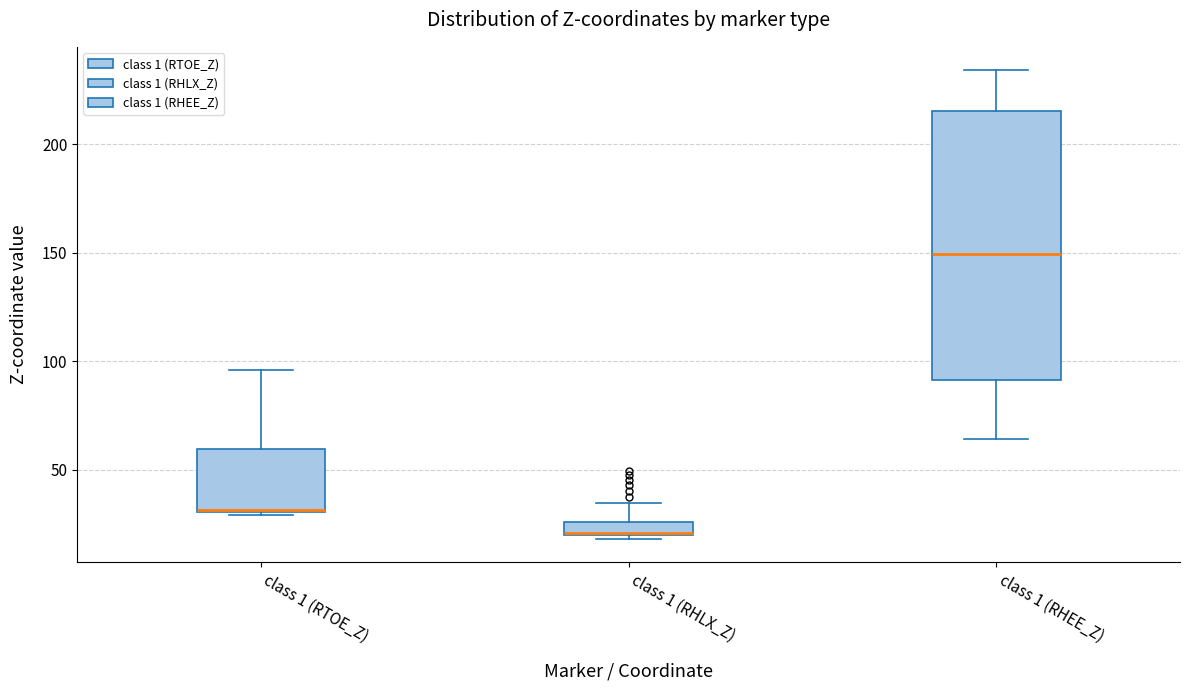

Where is the upper edge of the box for class 1 (RHEE_Z) on the y-axis? The values are not printed on the chart, so give them approximately, as read against the axis.

215